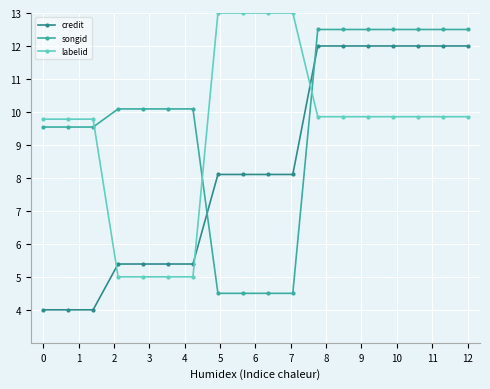

What is the lowest value of the labelid series?

5.0